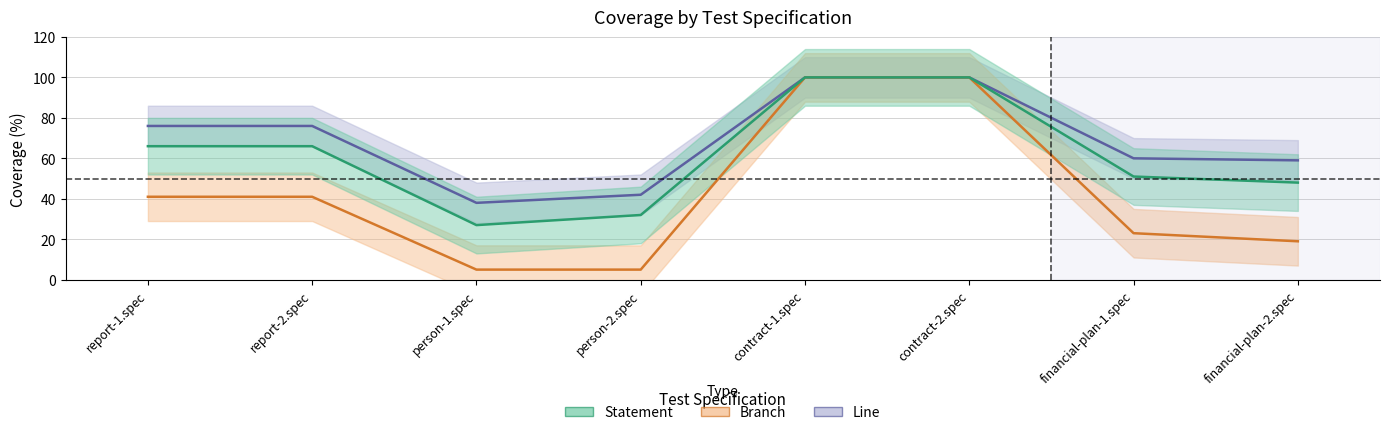

What is the label of the 7th point from the right?

report-2.spec